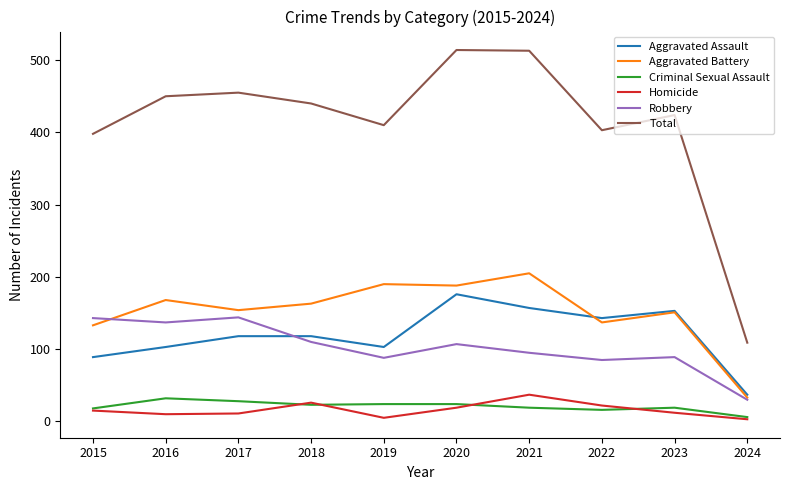

In Robbery, how many points are lower than both neighbors (excluding endpoints)?

3